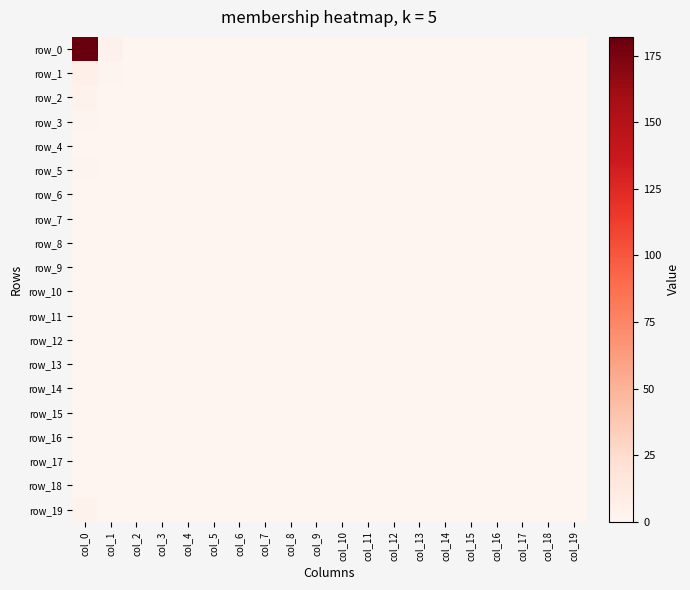

Reading left to right, what are all the values shown in this chart?

row_0: 182	4	0	0	0	0	0	0	0	0	0	0	0	0	0	0	0	0	0	0
row_1: 5	1	0	0	0	0	0	0	0	0	0	0	0	0	0	0	0	0	0	0
row_2: 3	0	0	0	0	0	0	0	0	0	0	0	0	0	0	0	0	0	0	0
row_3: 1	0	0	0	0	0	0	0	0	0	0	0	0	0	0	0	0	0	0	0
row_4: 0	0	0	0	0	0	0	0	0	0	0	0	0	0	0	0	0	0	0	0
row_5: 1	0	0	0	0	0	0	0	0	0	0	0	0	0	0	0	0	0	0	0
row_6: 0	0	0	0	0	0	0	0	0	0	0	0	0	0	0	0	0	0	0	0
row_7: 0	0	0	0	0	0	0	0	0	0	0	0	0	0	0	0	0	0	0	0
row_8: 0	0	0	0	0	0	0	0	0	0	0	0	0	0	0	0	0	0	0	0
row_9: 0	0	0	0	0	0	0	0	0	0	0	0	0	0	0	0	0	0	0	0
row_10: 0	0	0	0	0	0	0	0	0	0	0	0	0	0	0	0	0	0	0	0
row_11: 0	0	0	0	0	0	0	0	0	0	0	0	0	0	0	0	0	0	0	0
row_12: 0	0	0	0	0	0	0	0	0	0	0	0	0	0	0	0	0	0	0	0
row_13: 0	0	0	0	0	0	0	0	0	0	0	0	0	0	0	0	0	0	0	0
row_14: 0	0	0	0	0	0	0	0	0	0	0	0	0	0	0	0	0	0	0	0
row_15: 0	0	0	0	0	0	0	0	0	0	0	0	0	0	0	0	0	0	0	0
row_16: 0	0	0	0	0	0	0	0	0	0	0	0	0	0	0	0	0	0	0	0
row_17: 0	0	0	0	0	0	0	0	0	0	0	0	0	0	0	0	0	0	0	0
row_18: 0	0	0	0	0	0	0	0	0	0	0	0	0	0	0	0	0	0	0	0
row_19: 3	0	0	0	0	0	0	0	0	0	0	0	0	0	0	0	0	0	0	0